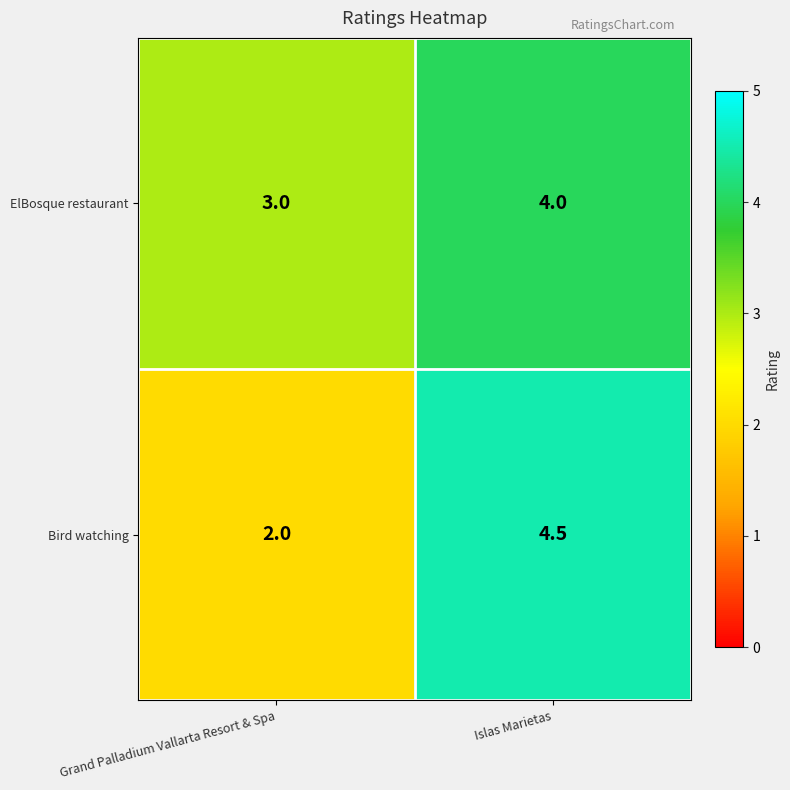

Reading left to right, what are all the values shown in this chart?

ElBosque restaurant: Grand Palladium Vallarta Resort & Spa=3.0	Islas Marietas=4.0
Bird watching: Grand Palladium Vallarta Resort & Spa=2.0	Islas Marietas=4.5